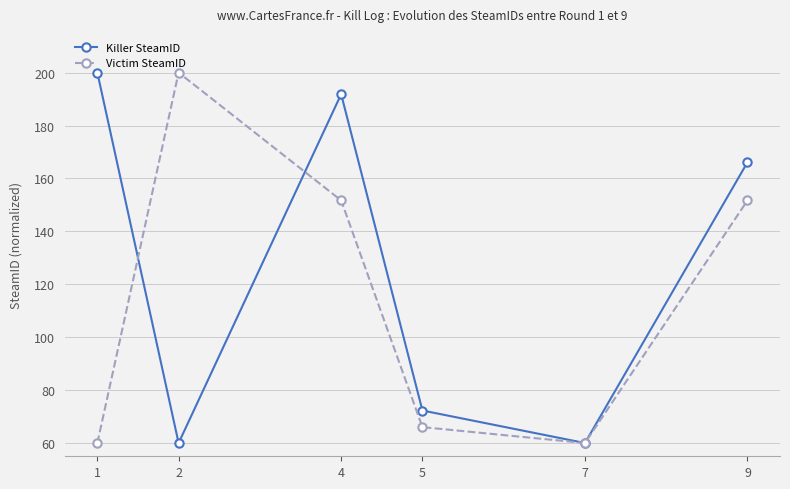

Is it true that Victim SteamID equals 88.8 at 7?

False